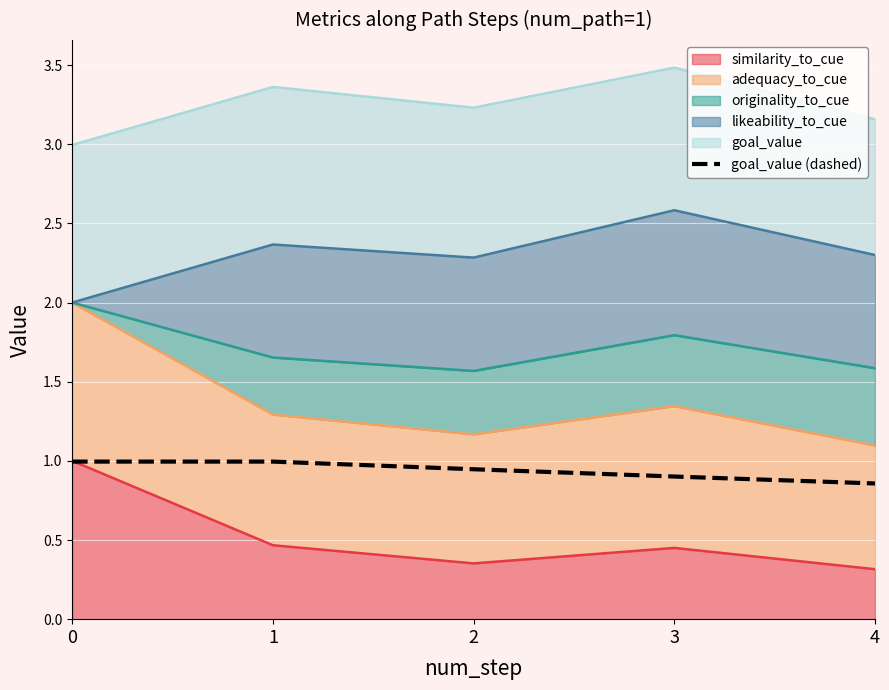

Rank the categories by value from lowest to highest.

4, 3, 2, 0, 1